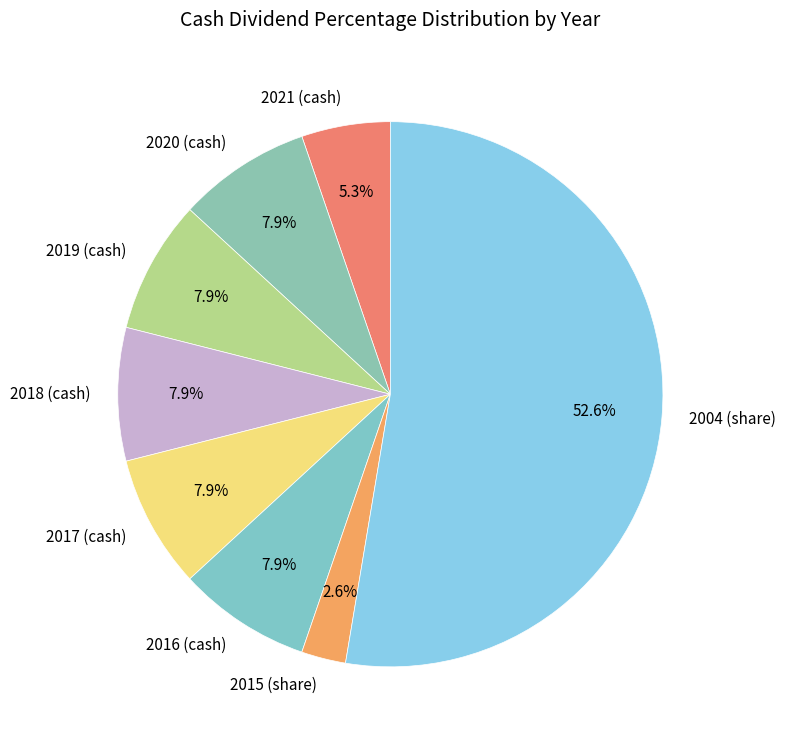

How many slices are in this pie chart?

8